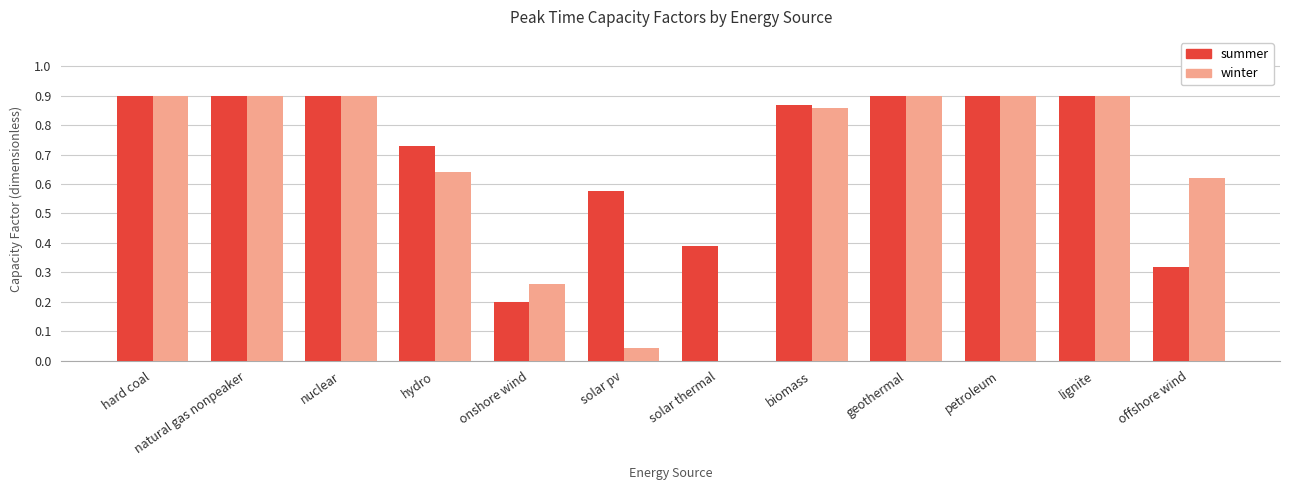

Which series changed the most between hard coal and solar thermal?

winter